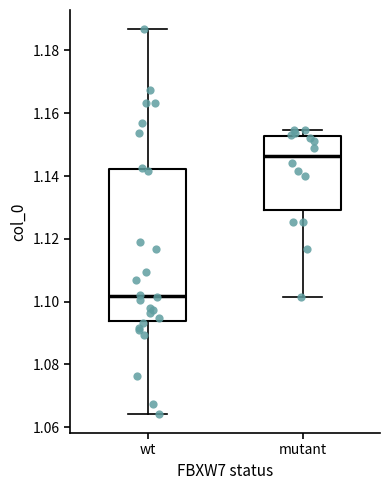

Reading left to right, transcribe this box plot: for each box, give where its median line is, the range the box spans, and where its two whiskers end, as read against the y-axis. The values are not printed on the chart, so give them approximately, as read against the axis.

wt: median 1.102, box 1.094 to 1.142, whiskers 1.064 to 1.186
mutant: median 1.146, box 1.130 to 1.152, whiskers 1.102 to 1.154